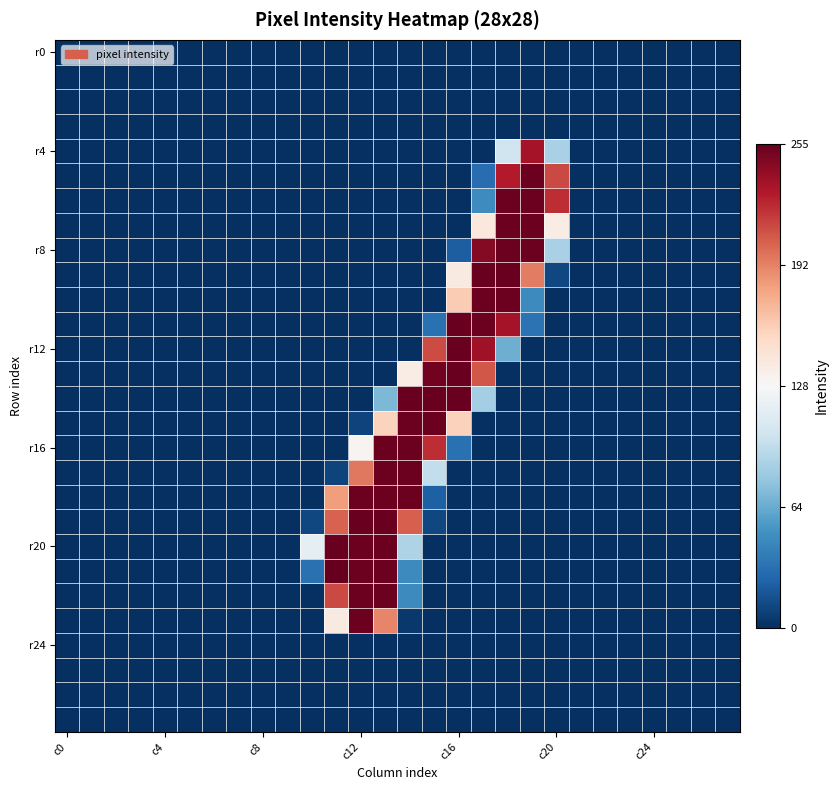

At which category is the sum across all series the highest?

13